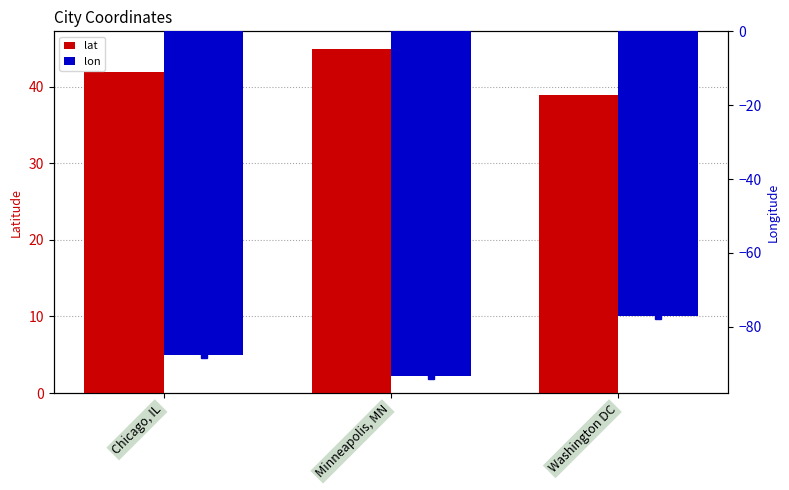

At which label does lon reach its minimum?

Minneapolis, MN